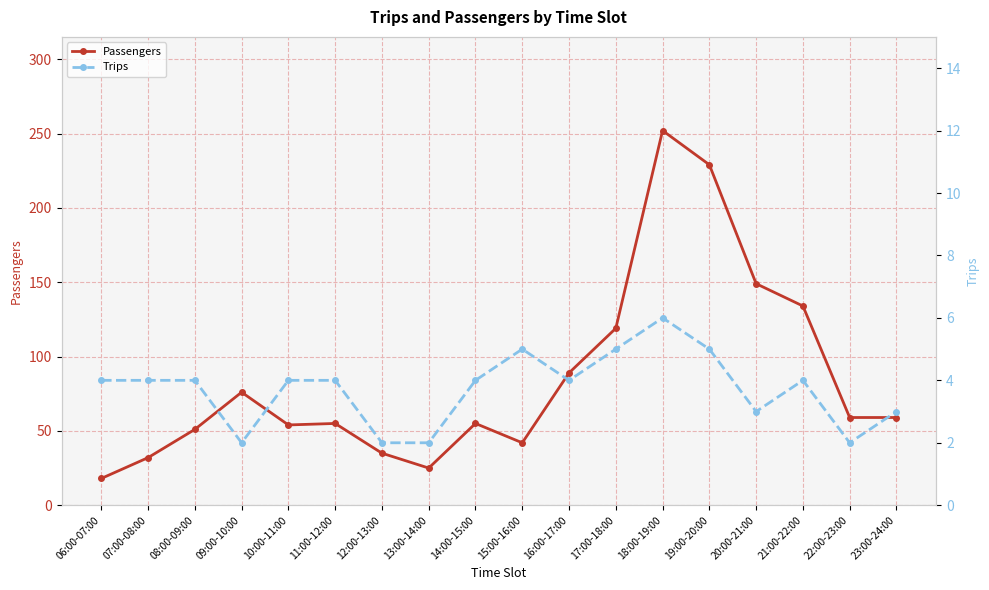

What is the lowest value of the Passengers series?

18